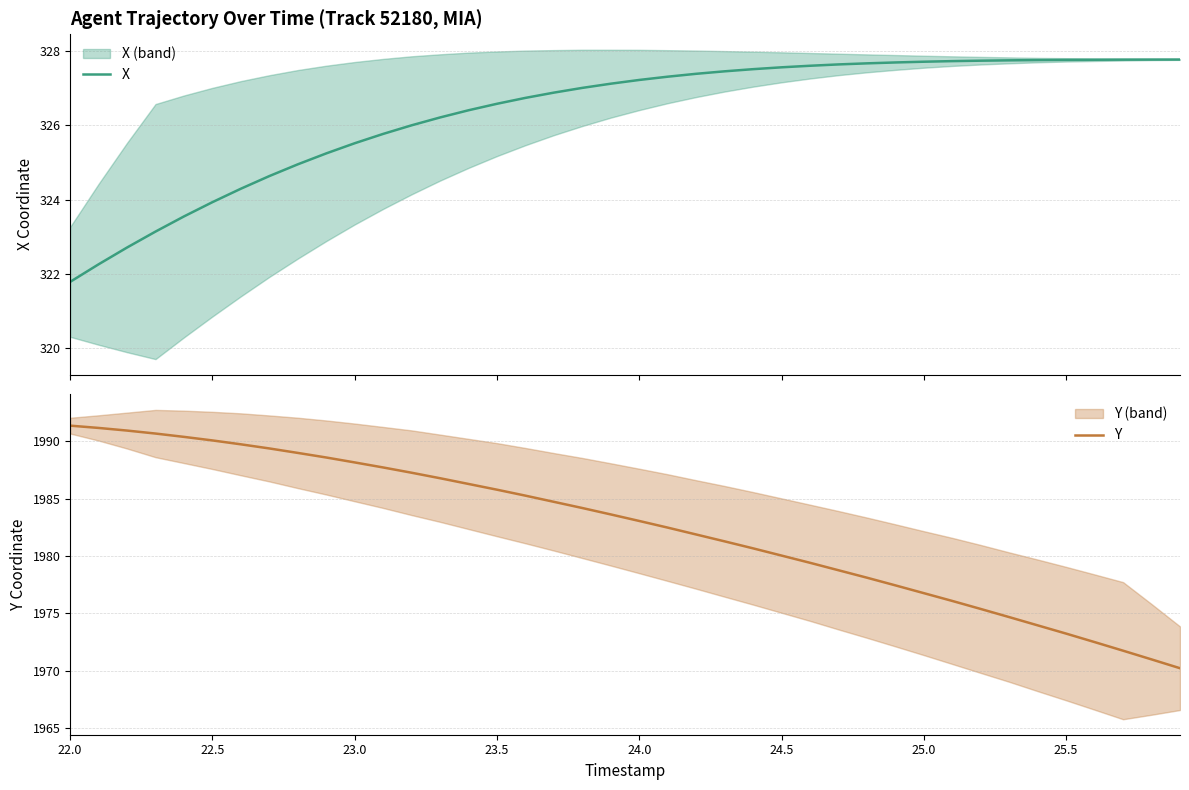

What are all the series names shown in the legend?

X, Y